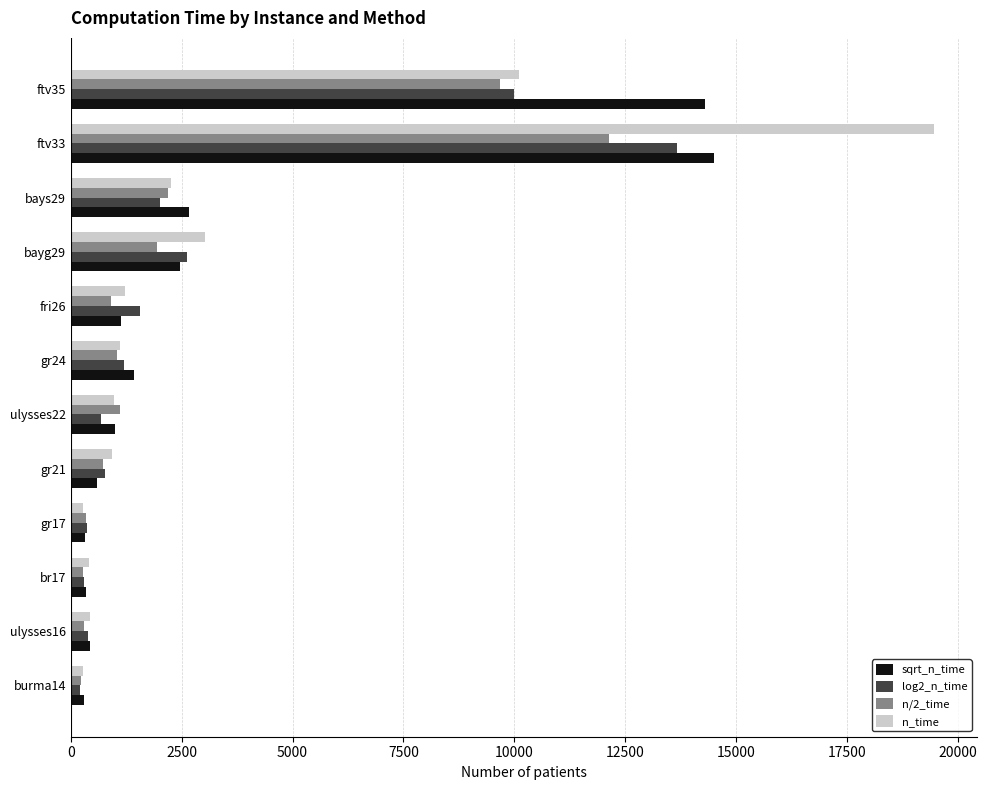

At which category is the sum across all series the highest?

ftv33